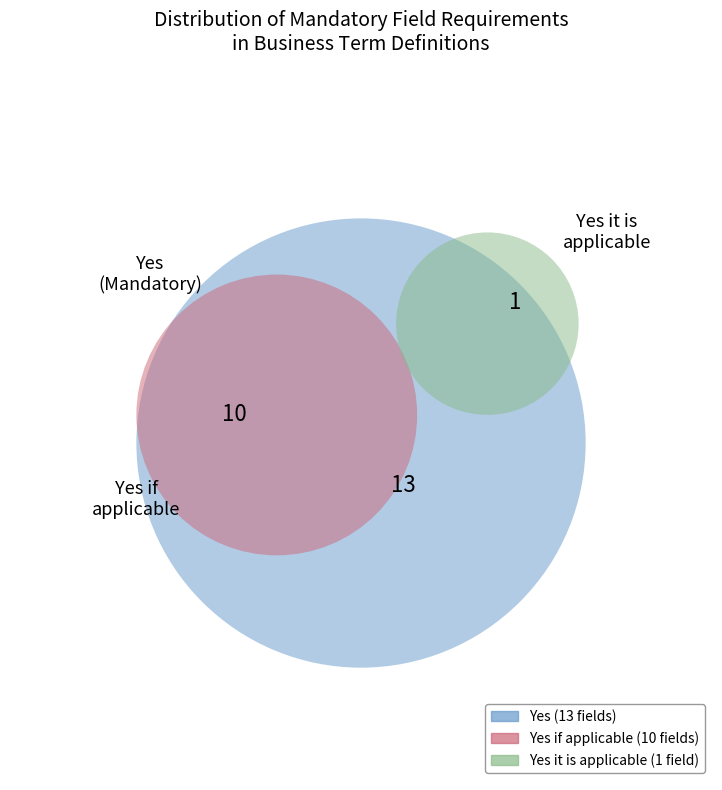

How many segments does this pie chart have?

3